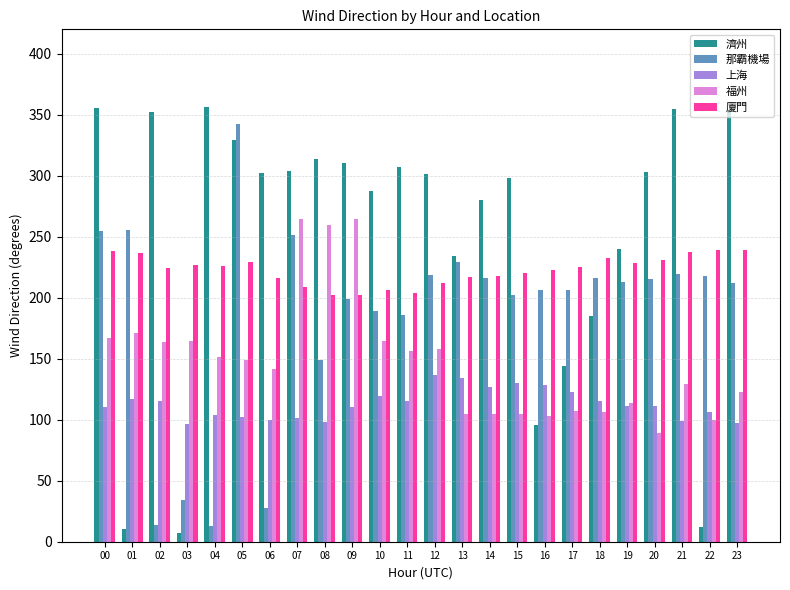

Which series has the widest spread of values?

濟州